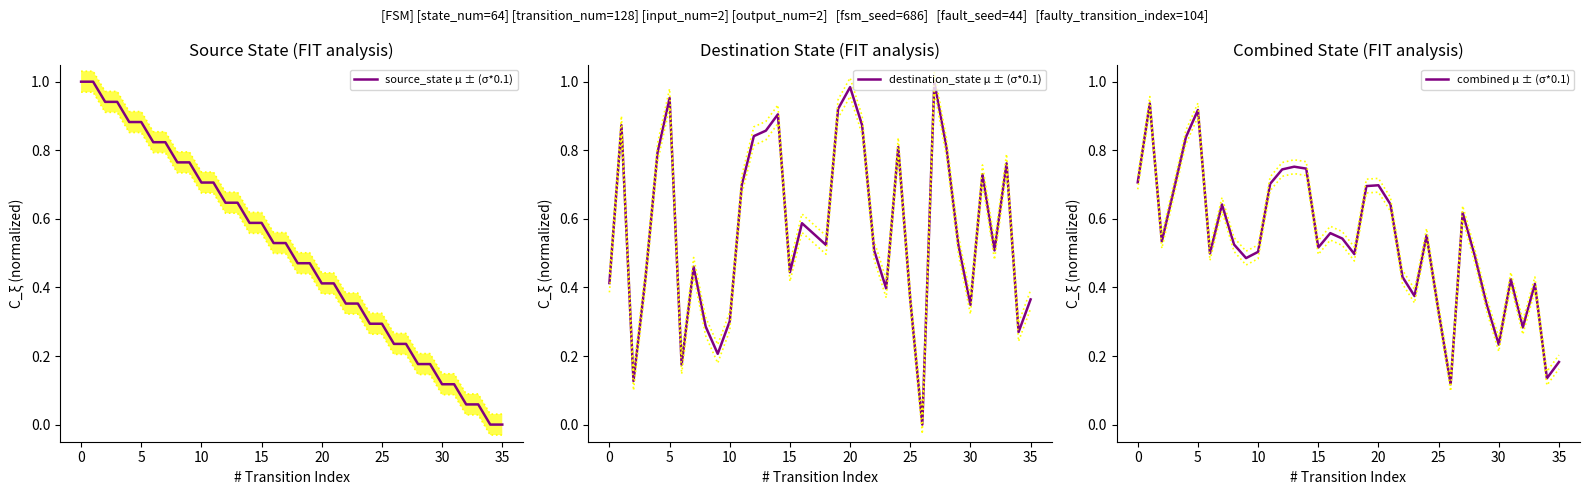

How many lines are shown in the chart?

3